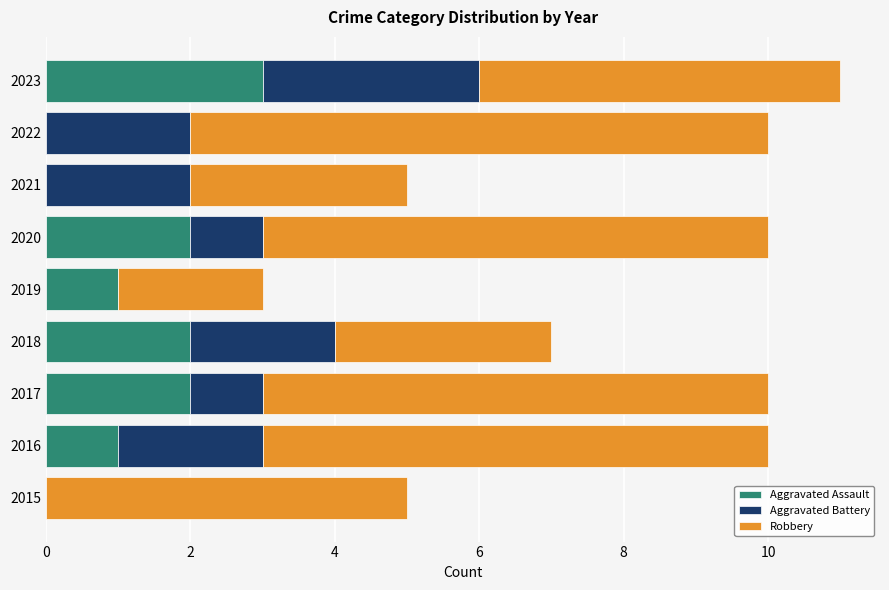

At which category is the sum across all series the highest?

2023